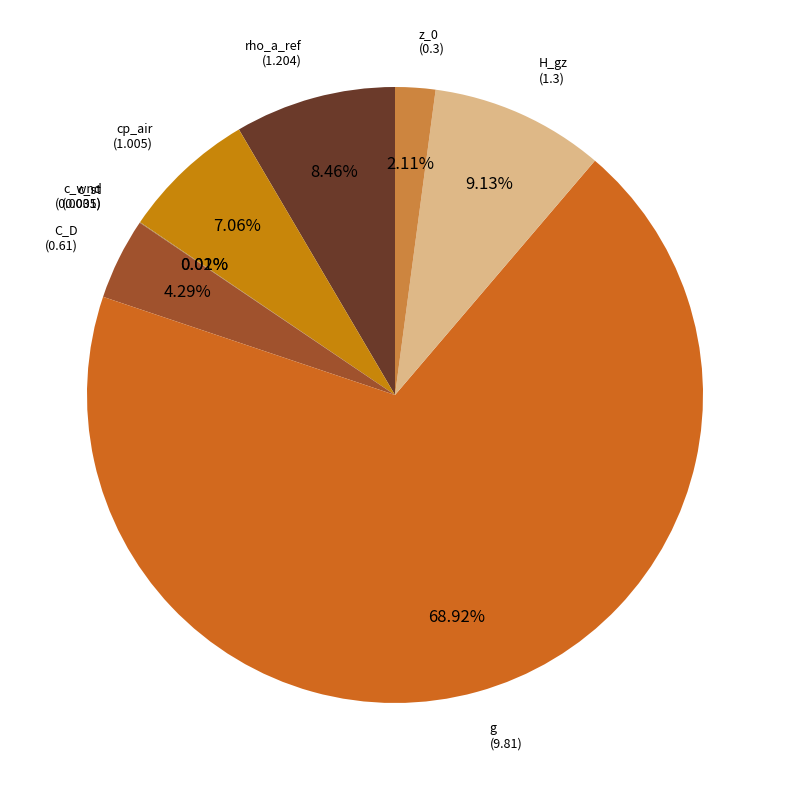

The rho_a_ref slice represents 8% of the pie. True or false?

True